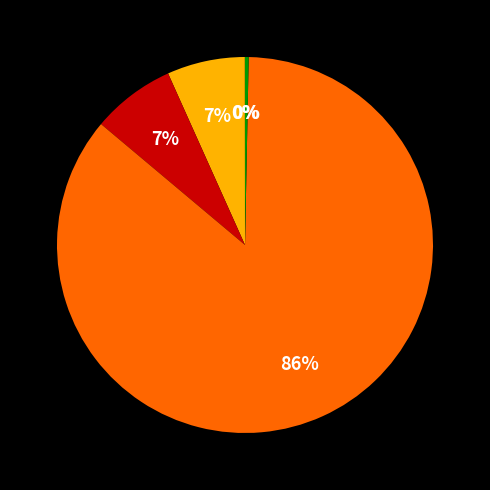

To the nearest percent, what is the average slice percentage?

20%